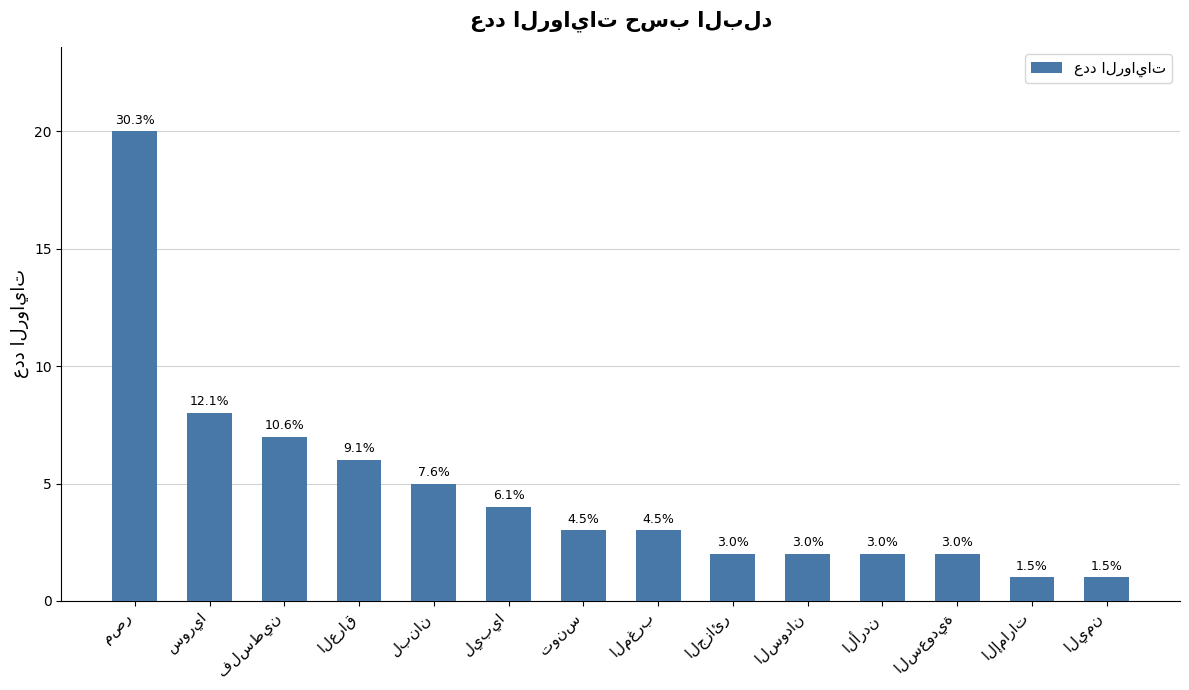

True or false: the data shows 7 at لبنان.

False